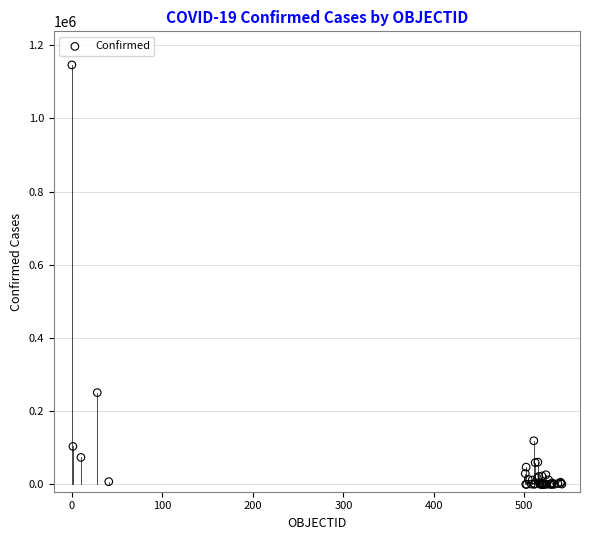

What Y value in the scatter plot is closest to 572964?

250767